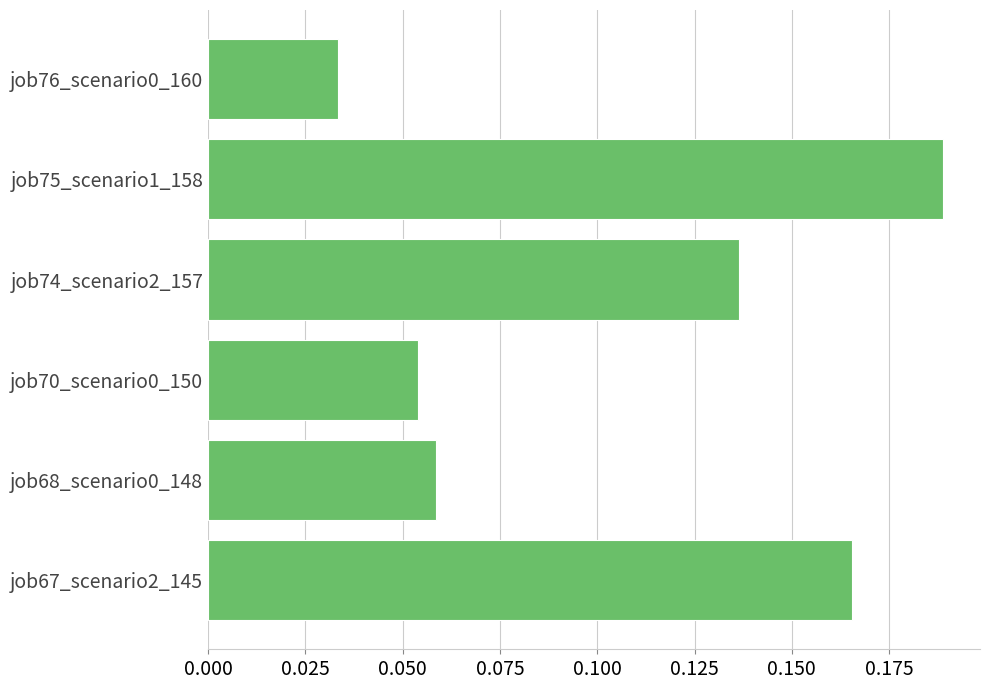

Does the chart contain any negative values?

No